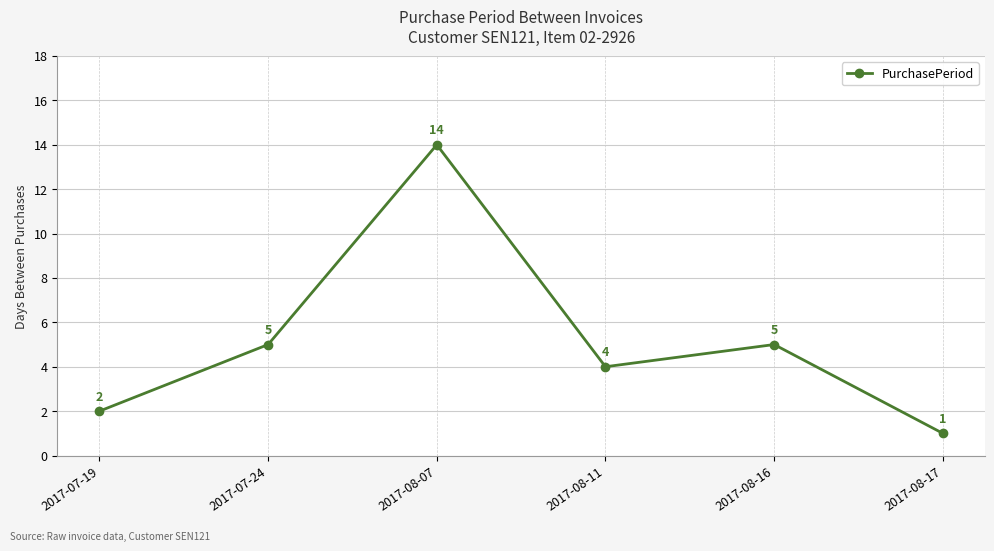

What is the difference between the maximum and minimum values?

13